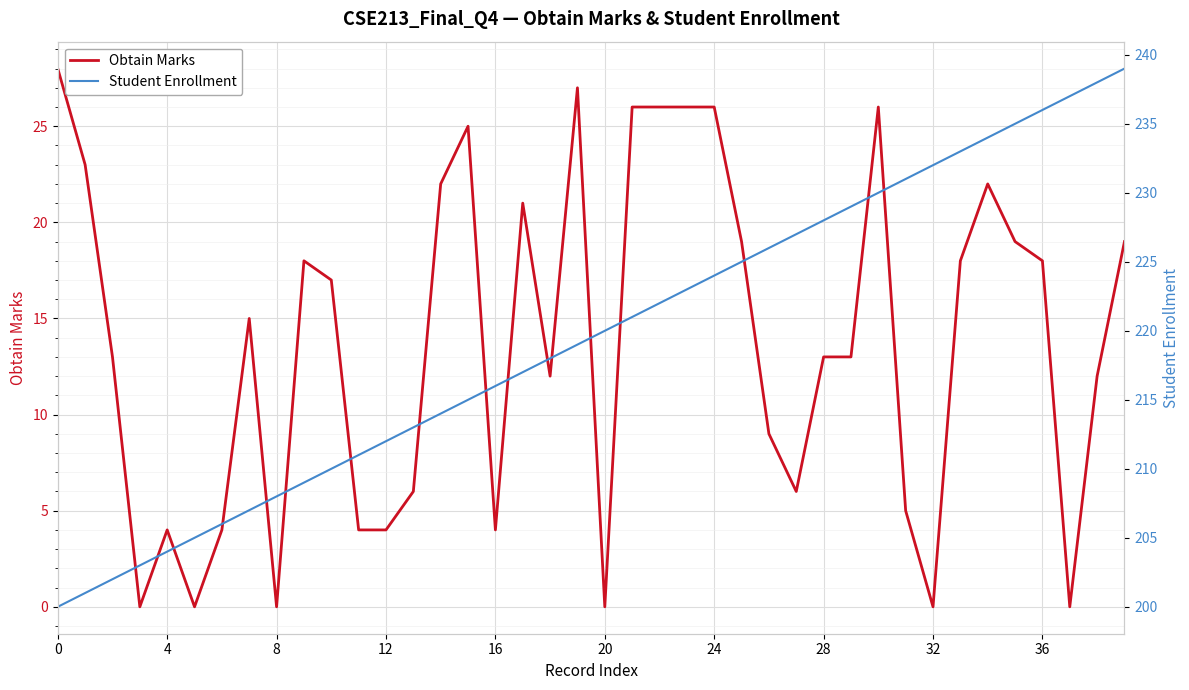

At which category is the sum across all series the highest?

39